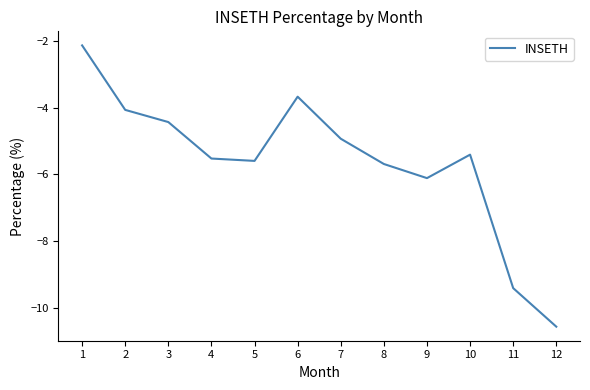

What is the difference between the maximum and minimum values?

8.4